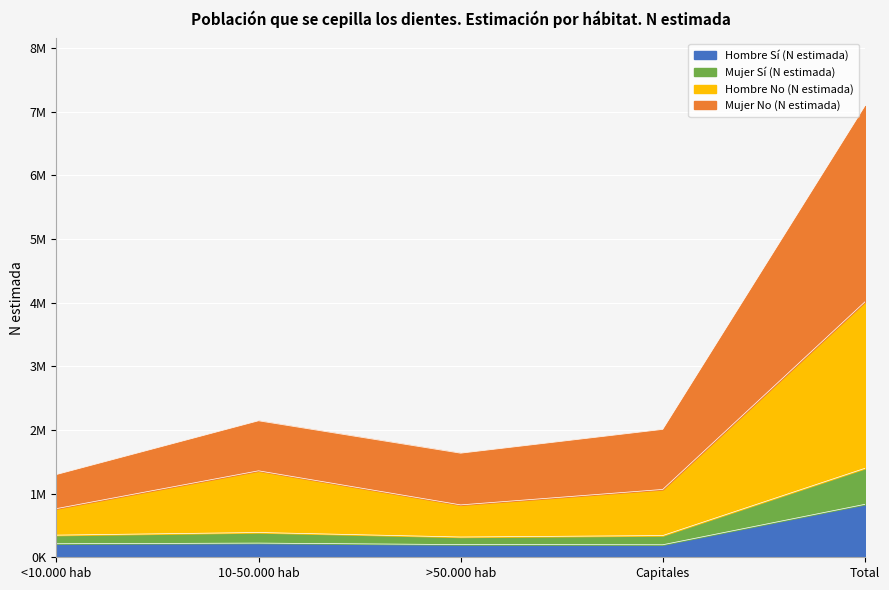

Which category has the highest value in the Hombre No (N estimada) series?

Total